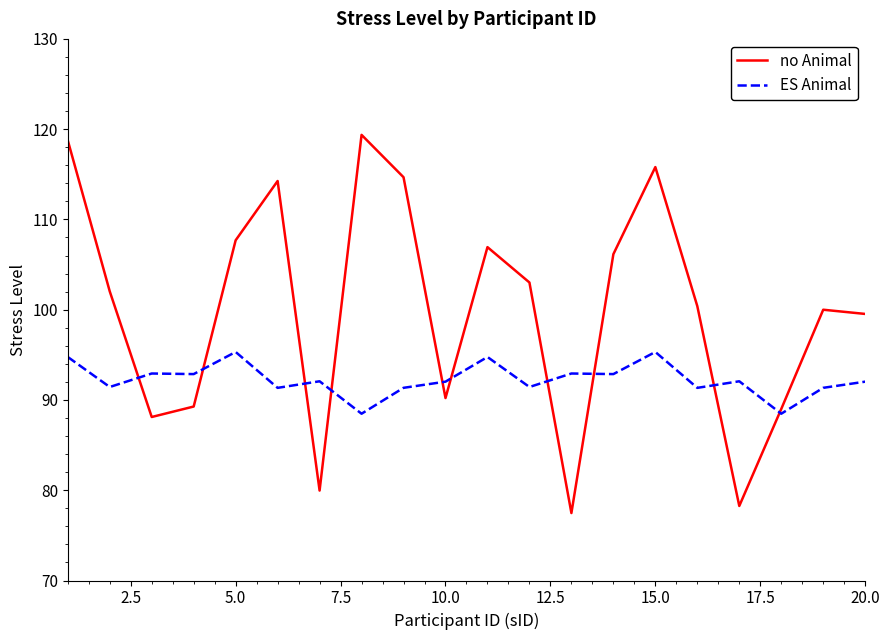

Rank the series by their maximum value, from lowest to highest.

ES Animal, no Animal